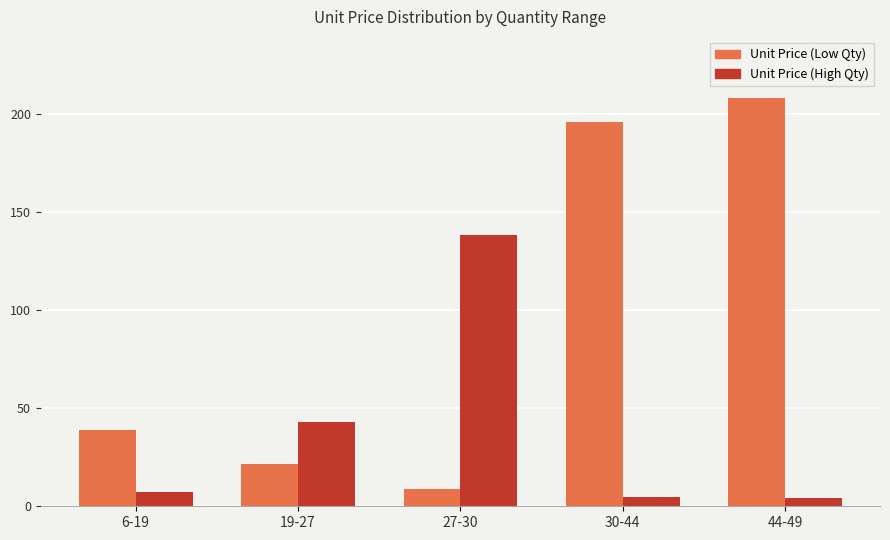

How many groups of bars are there?

5